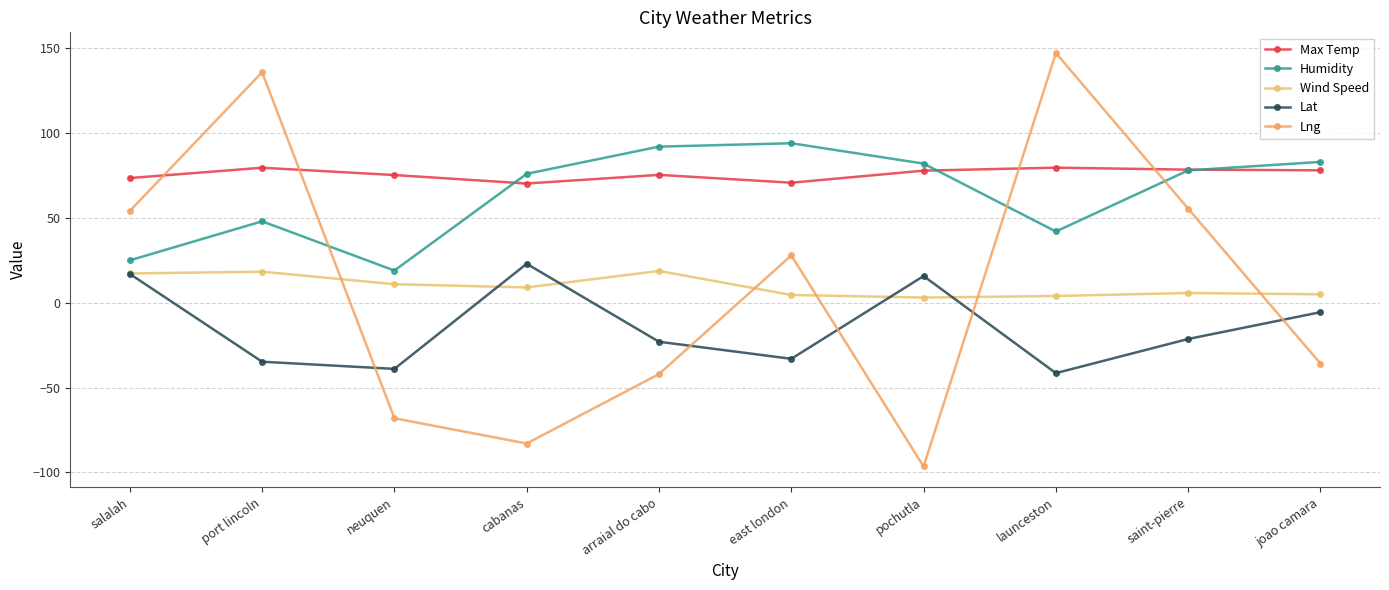

How many data points in Humidity are less than 78?

5